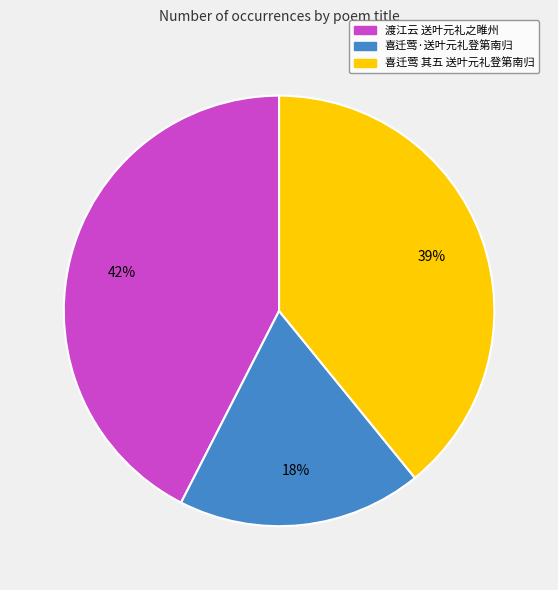

To the nearest percent, what is the combined percentage of 喜迁莺 其五 送叶元礼登第南归 and 喜迁莺·送叶元礼登第南归?

58%